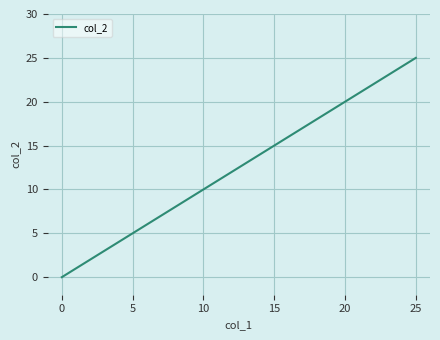

What is the sum of all values?

325